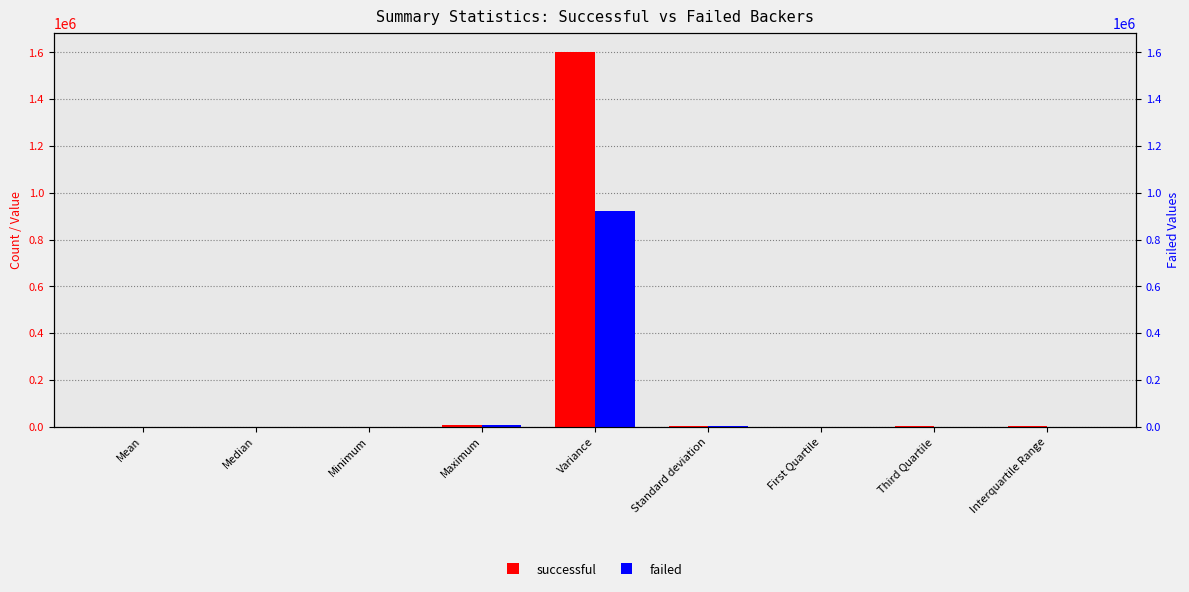

Which series has the largest range (max minus min)?

successful